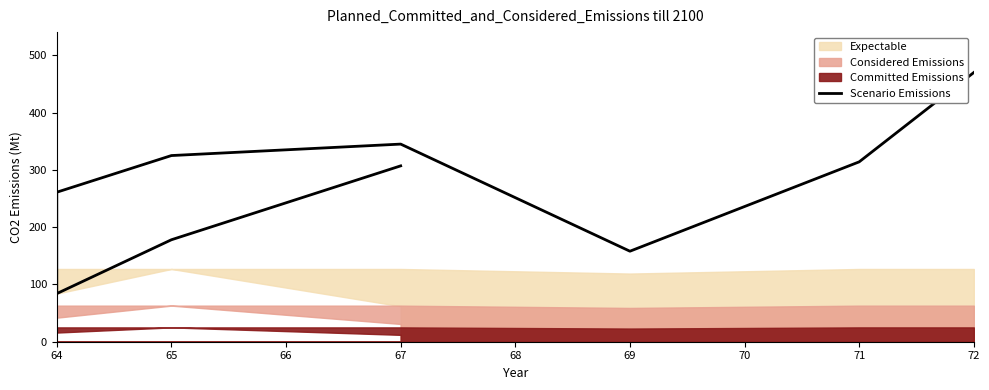

What is the difference between the maximum and minimum values?

386